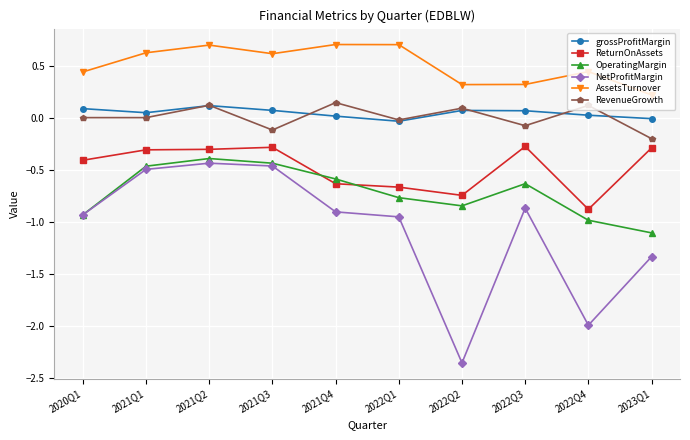

Where is the first local maximum for AssetsTurnover?

2021Q2